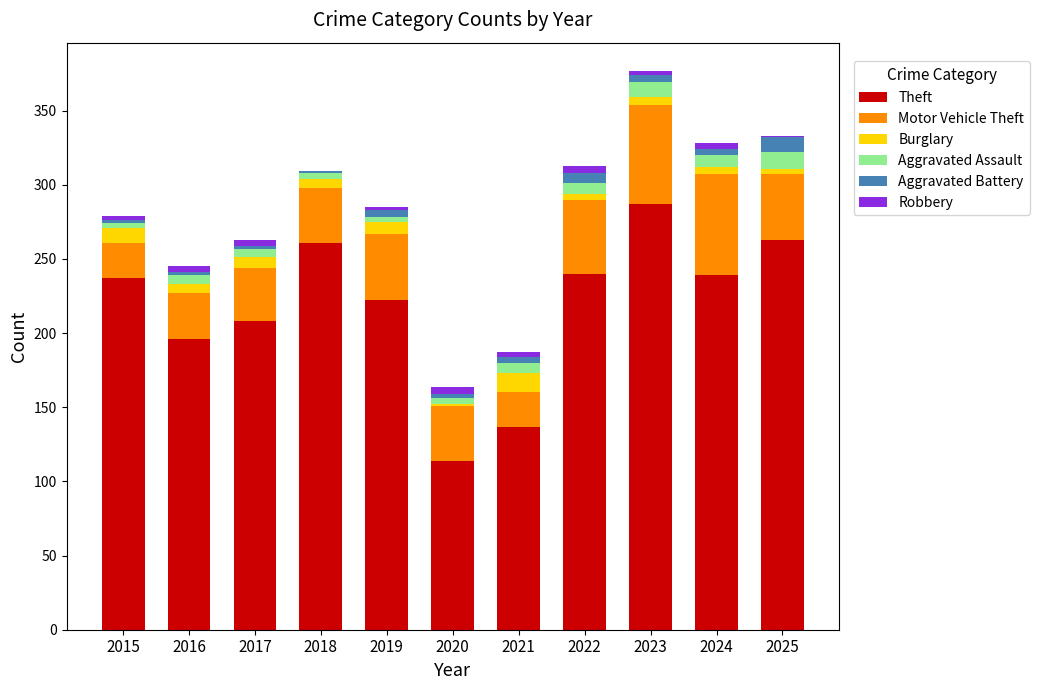

Which category has the highest value in the Theft series?

2023